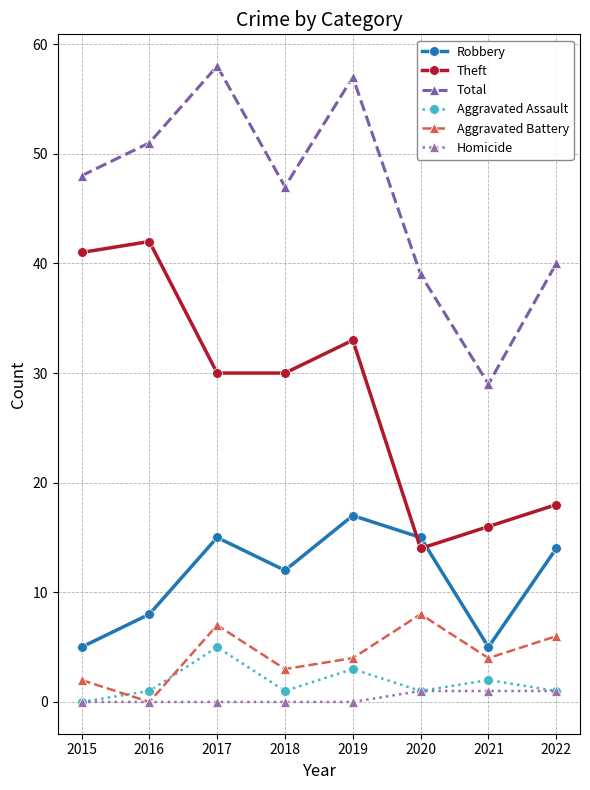

In Total, how many points are higher than both neighbors (excluding endpoints)?

2